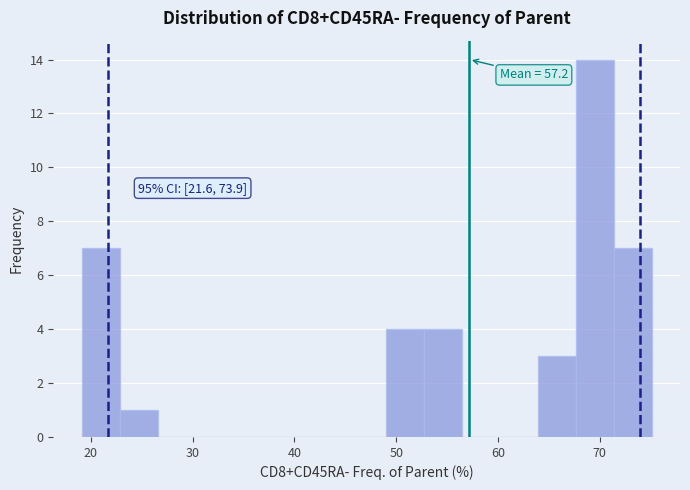

Around what value on the x-axis is the tallest bar? Give the approximate position of its centre, as read against the axis.

70